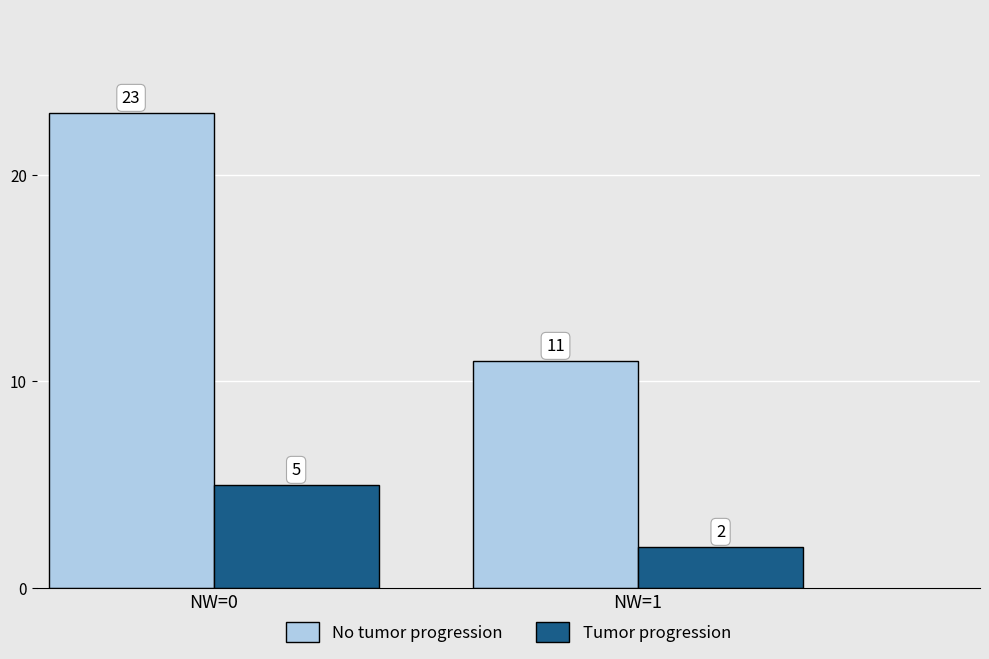

What is the difference between the highest and lowest values at NW=1?

9